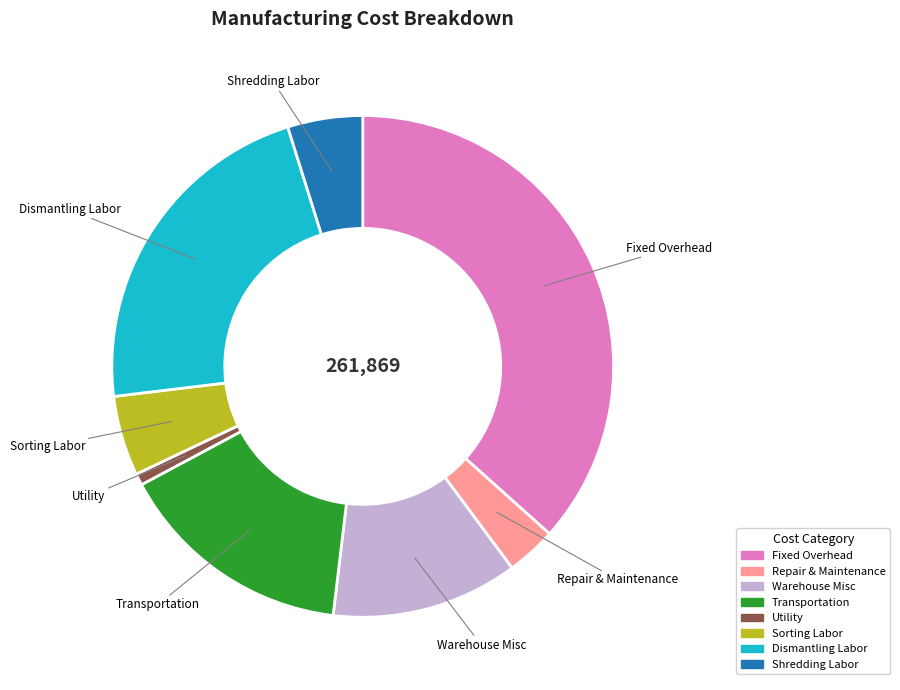

Is there any slice that represents more than half of the pie?

No